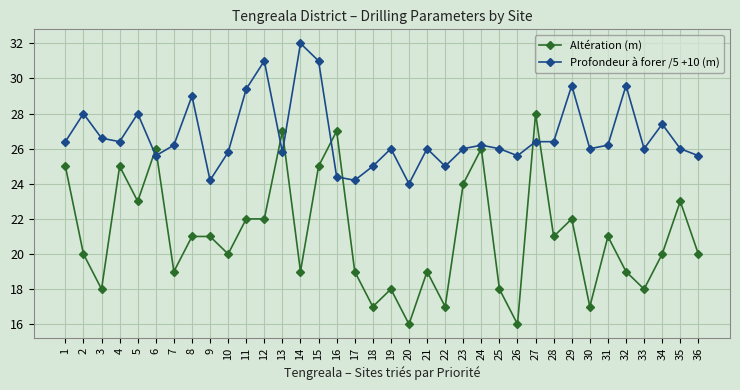

At which category is the sum across all series the highest?

15